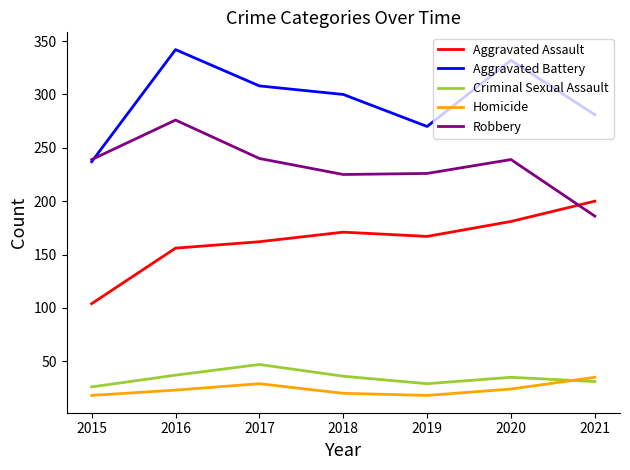

How many lines are shown in the chart?

5